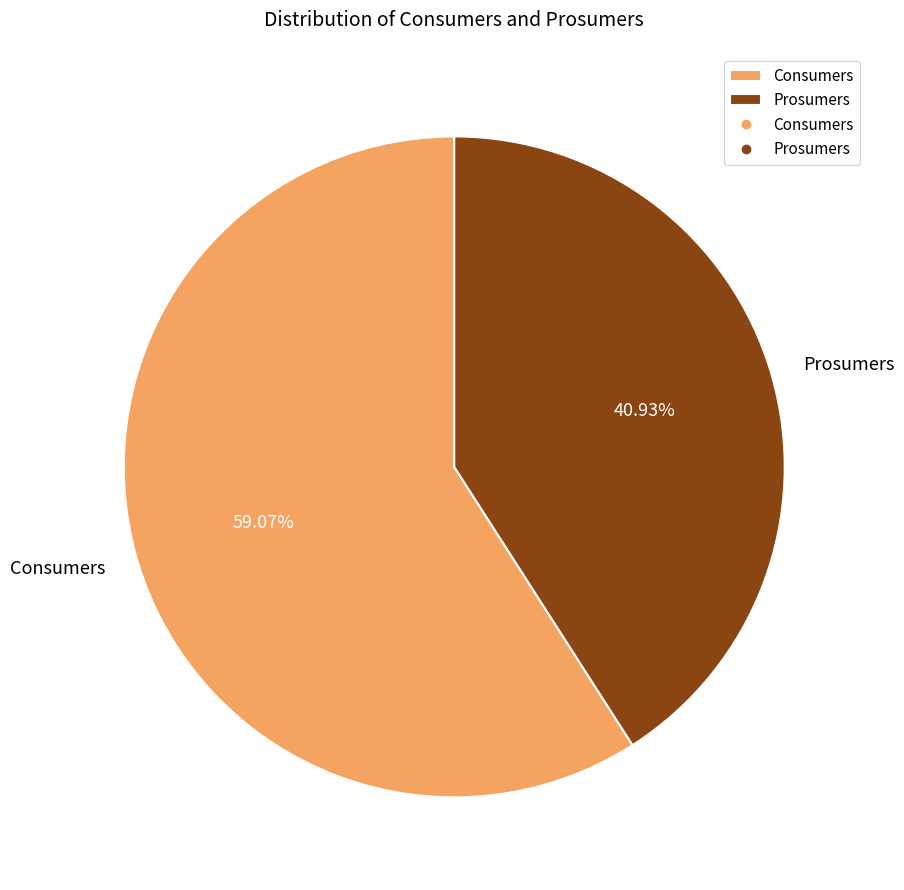

Is it true that Prosumers is 32% of the pie?

False